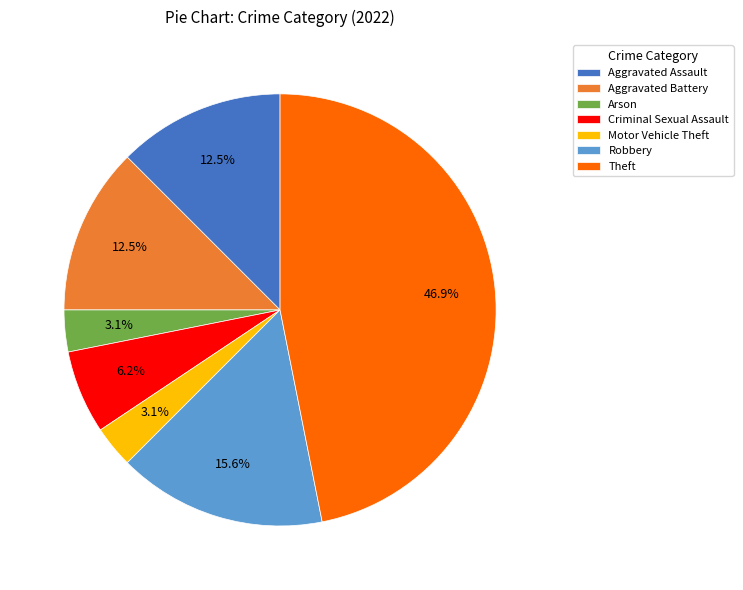

True or false: Motor Vehicle Theft accounts for 17% of the total.

False